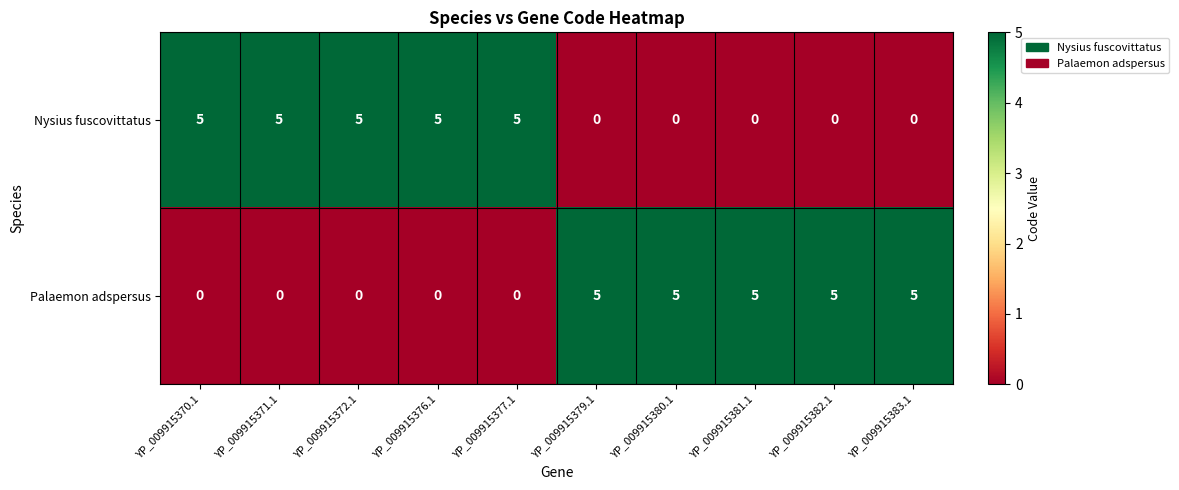

The value of Nysius fuscovittatus at YP_009915377.1 is 8. True or false?

False